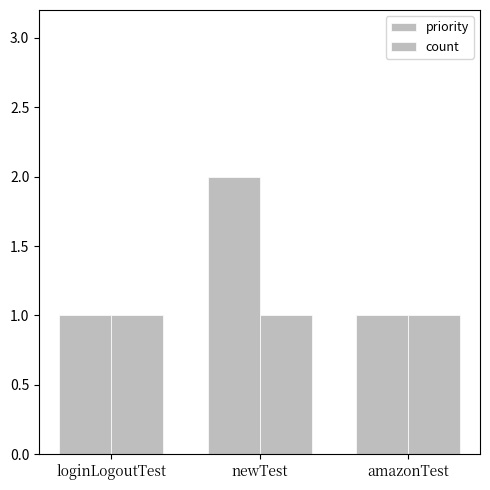

How many data points does each series have?

3